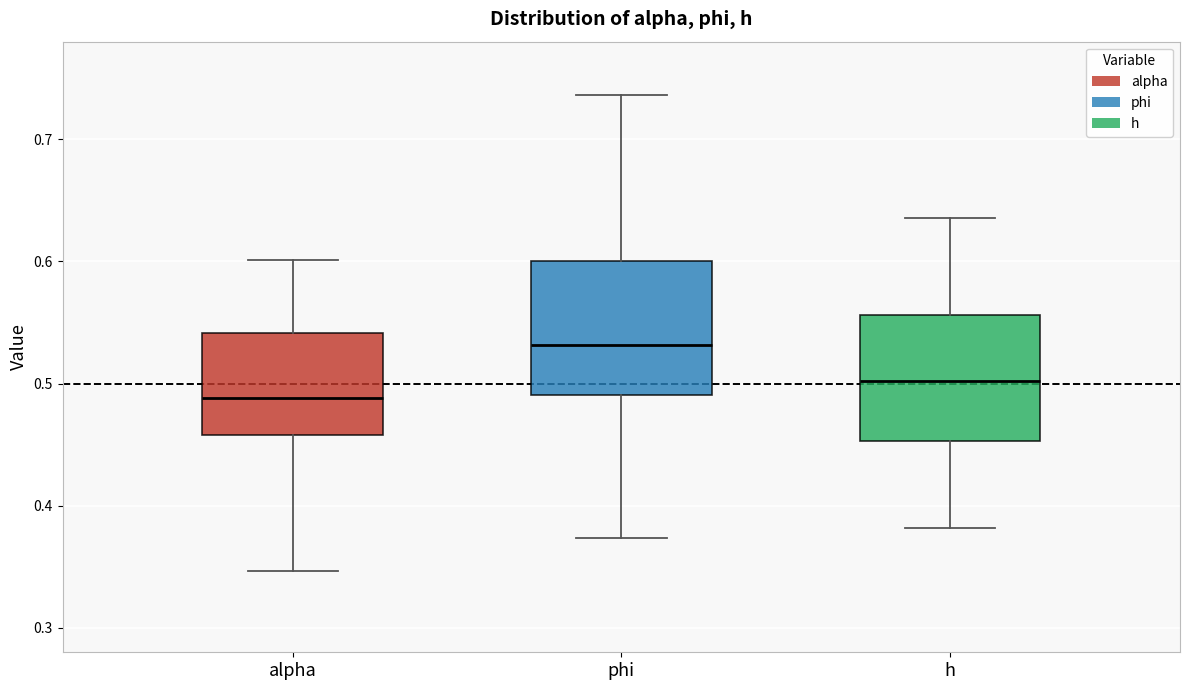

Where is the lower edge of the box for alpha on the y-axis? The values are not printed on the chart, so give them approximately, as read against the axis.

0.46